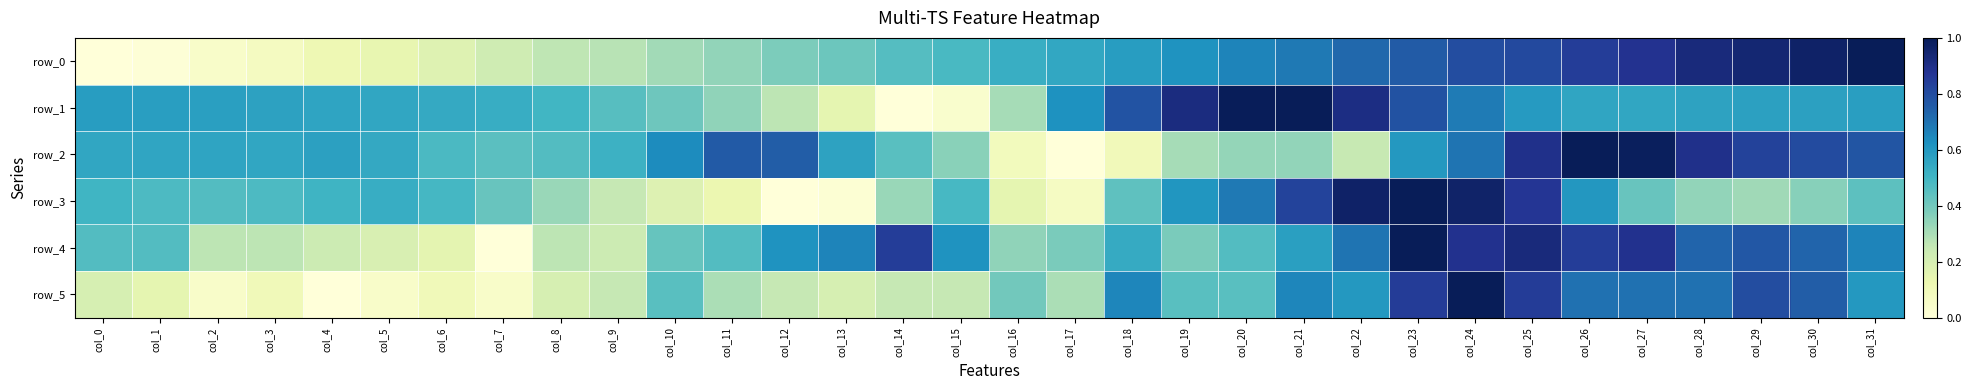

The row_1 series shows 1.4 at col_19. True or false?

False